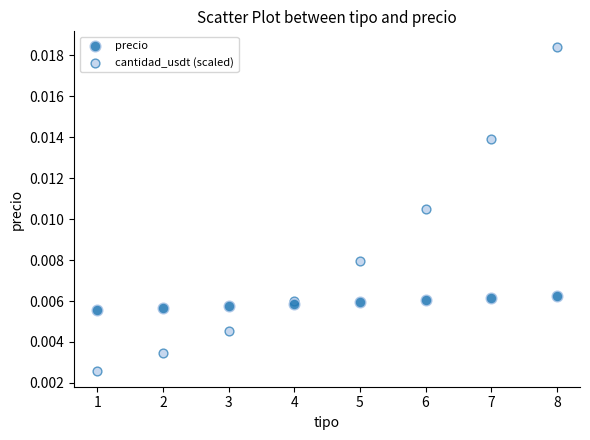

Which series reaches the minimum Y coordinate?

cantidad_usdt (scaled)